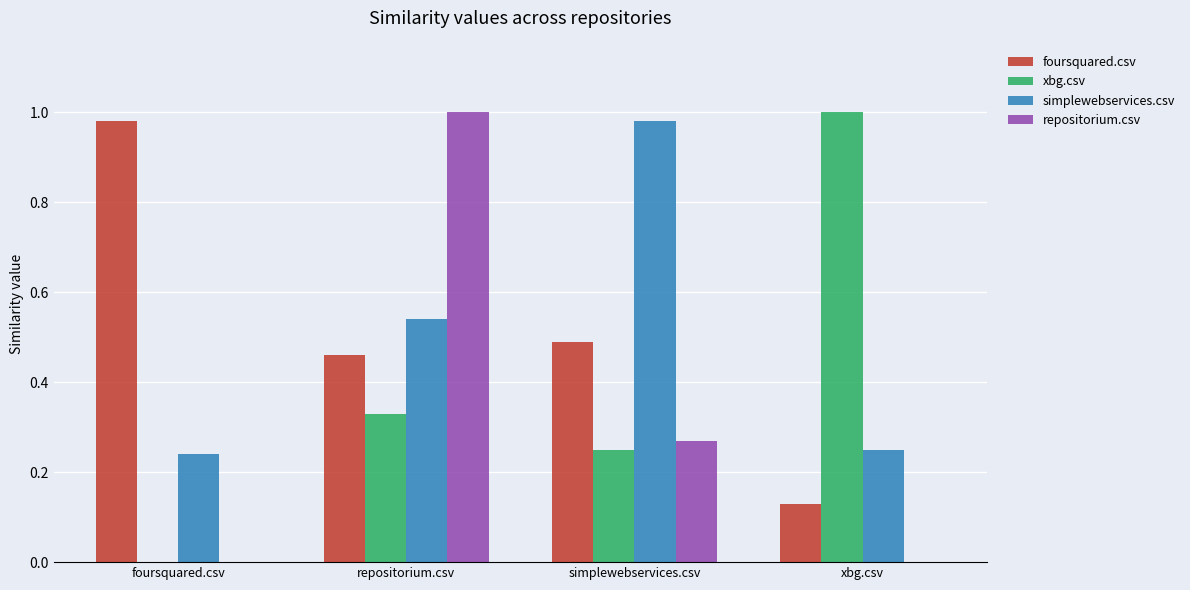

What are all the series names shown in the legend?

foursquared.csv, xbg.csv, simplewebservices.csv, repositorium.csv